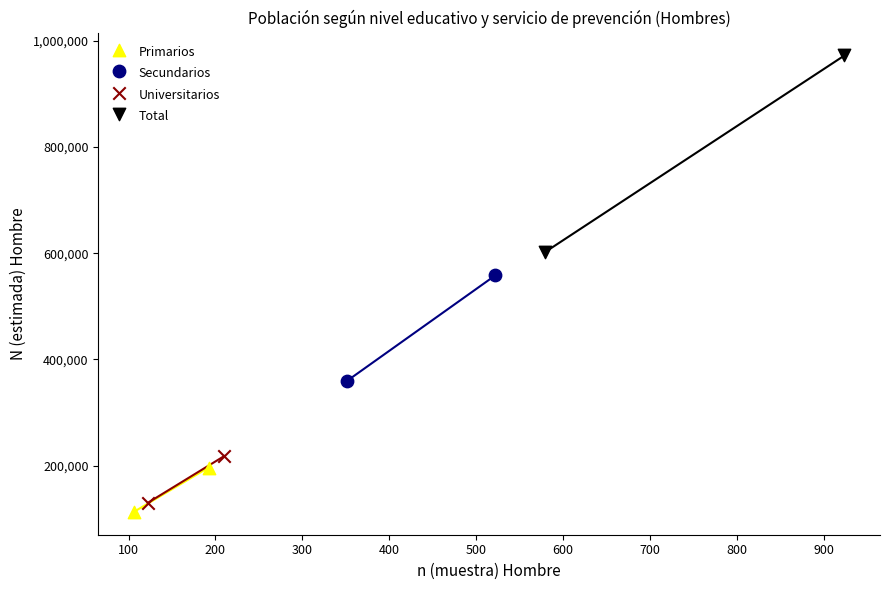

What are all the series names shown in the legend?

Primarios, Secundarios, Universitarios, Total